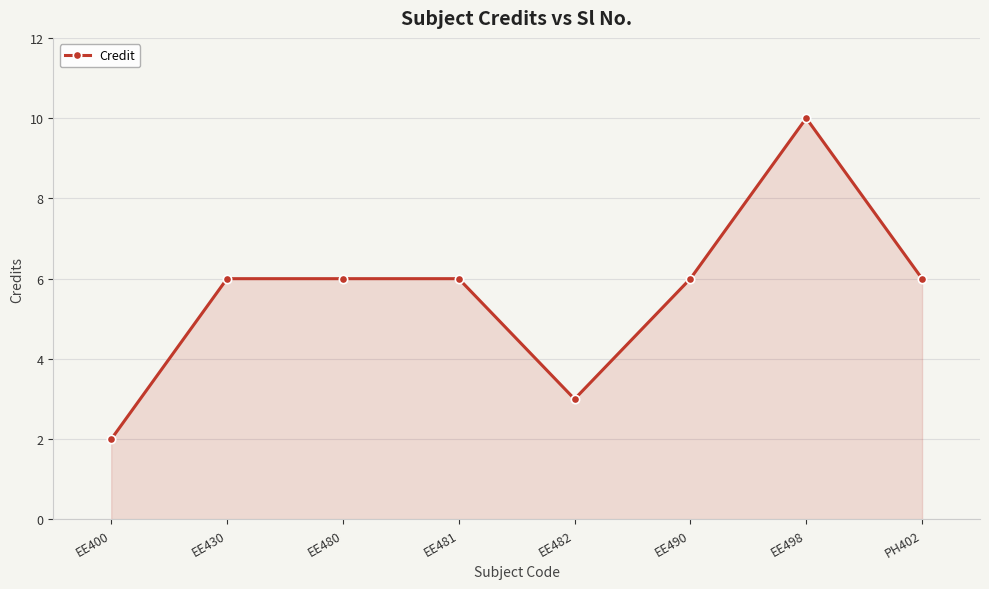

Reading left to right, what are all the values shown in this chart?

EE400=2	EE430=6	EE480=6	EE481=6	EE482=3	EE490=6	EE498=10	PH402=6